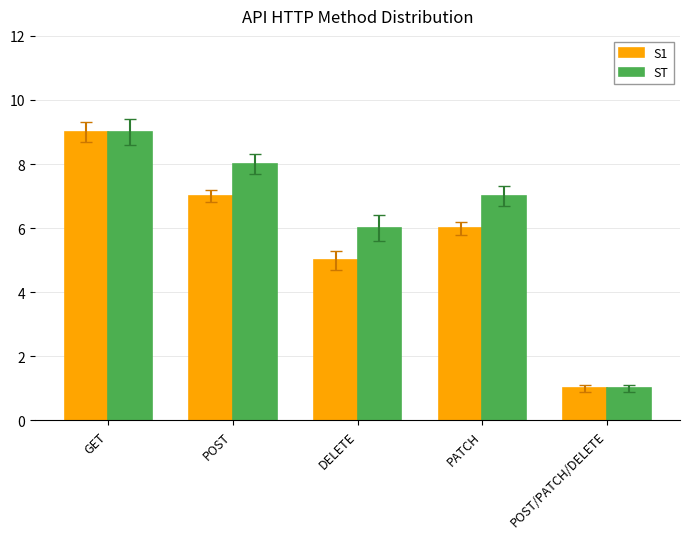

What is the difference between the maximum and minimum values in the ST series?

8